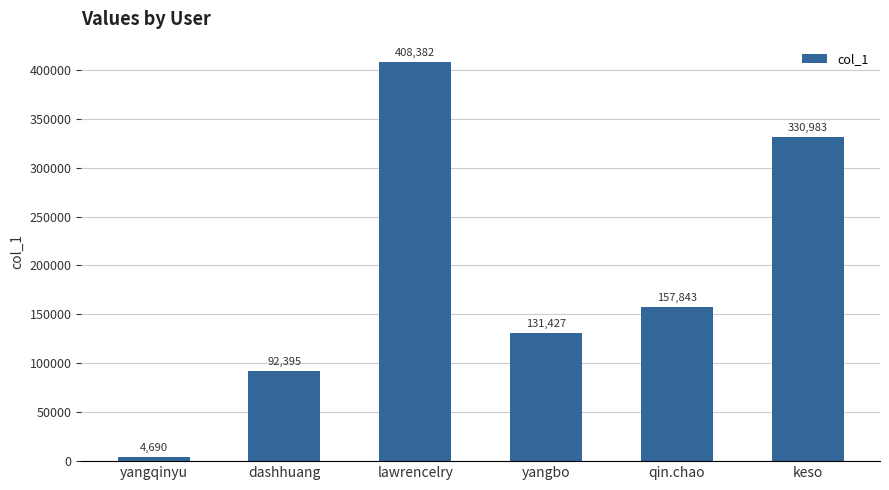

What is the change in value from yangqinyu to qin.chao?

+153153